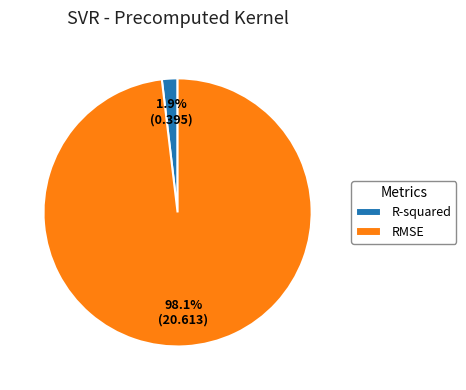

Does RMSE represent more than half of the total?

Yes